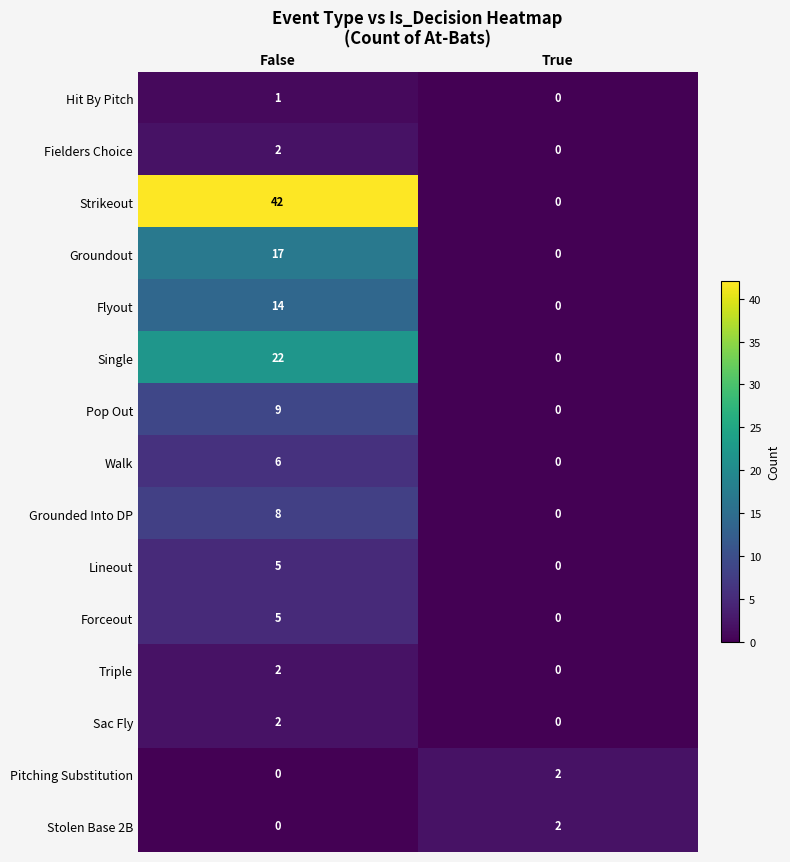

What is the sum of all Walk values?

6